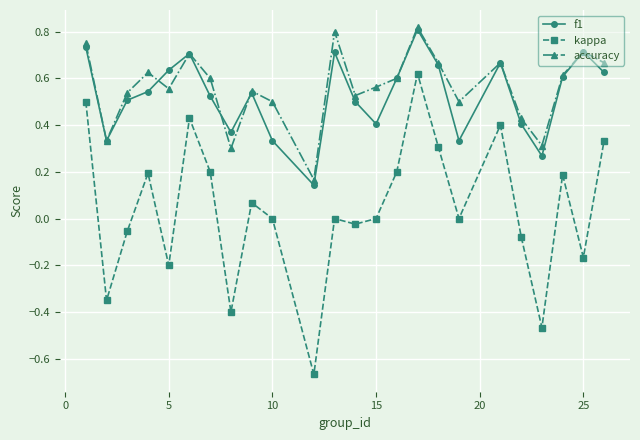

True or false: f1 and kappa intersect in this chart.

False